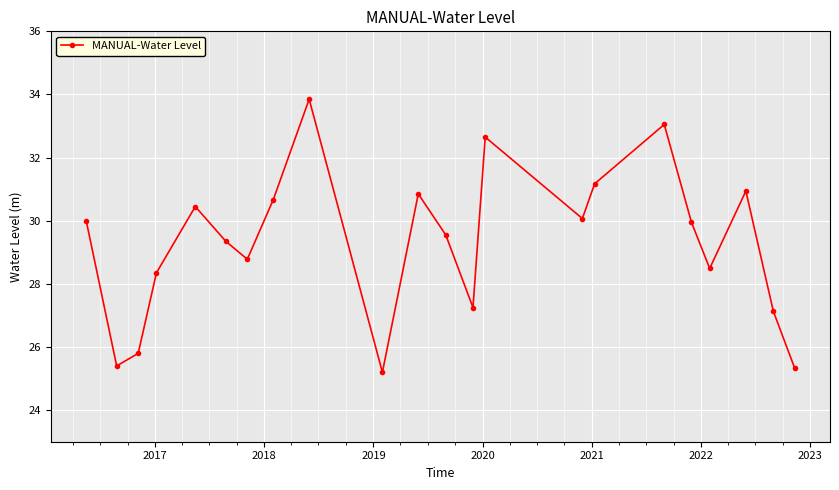

What is the smallest value displayed?

25.2